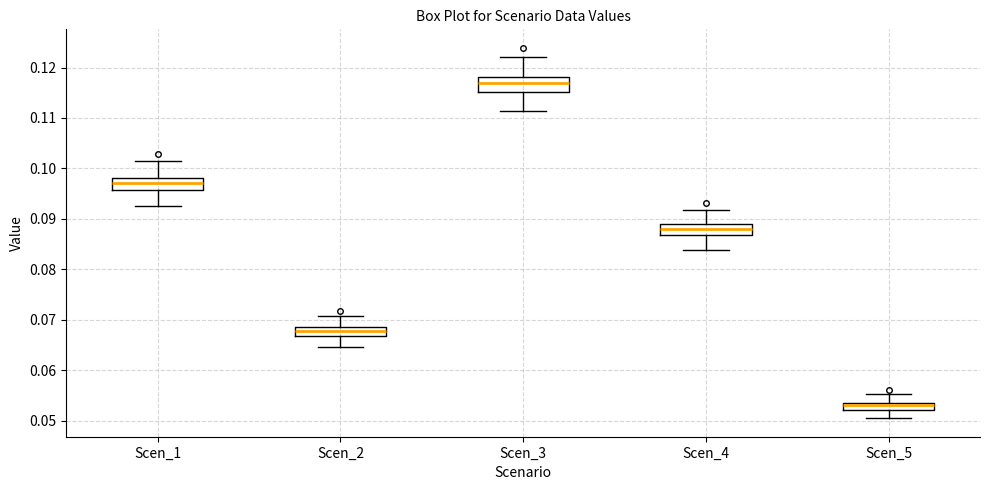

Where is the lower edge of the box for Scen_5 on the y-axis? The values are not printed on the chart, so give them approximately, as read against the axis.

0.052